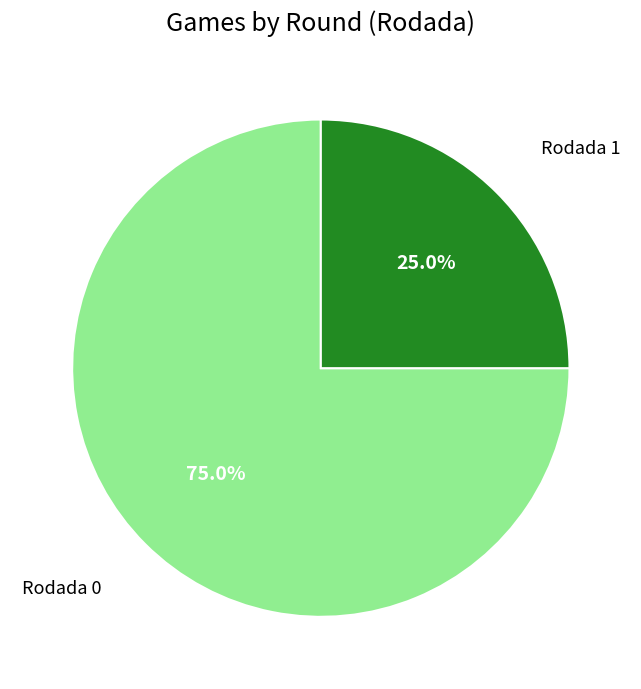

To the nearest percent, what is the average slice percentage?

50%